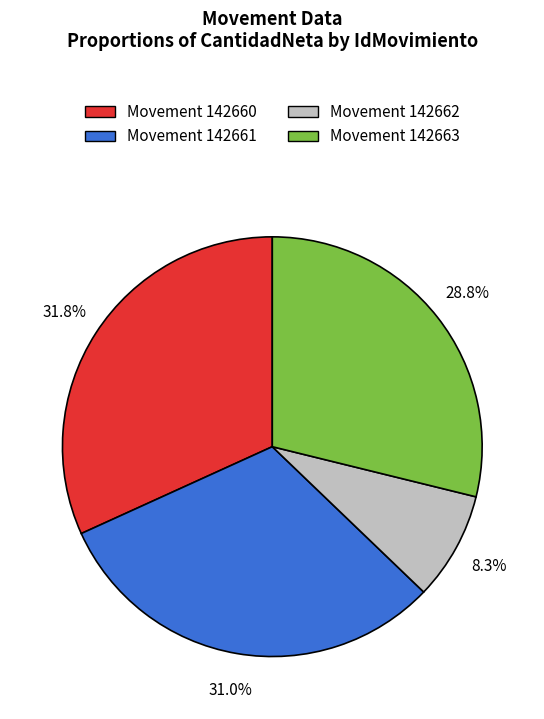

Does any single category account for the majority?

No